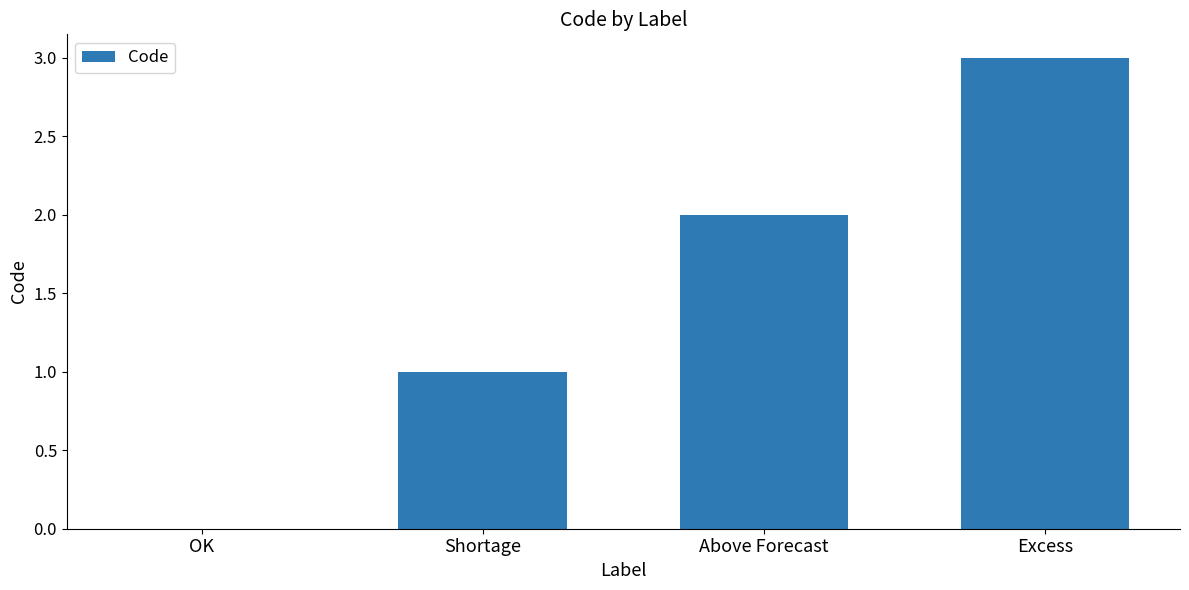

What is the difference between the values at Shortage and Above Forecast?

1